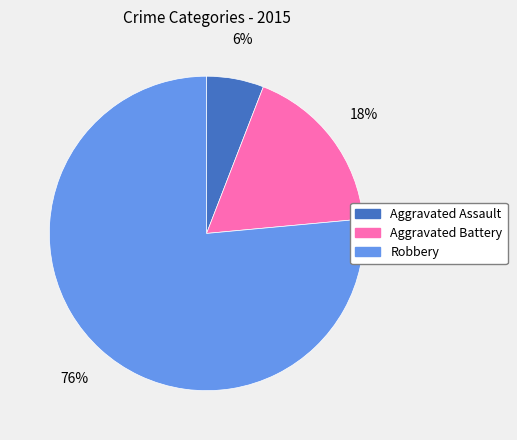

What is the largest slice in the pie chart?

Robbery